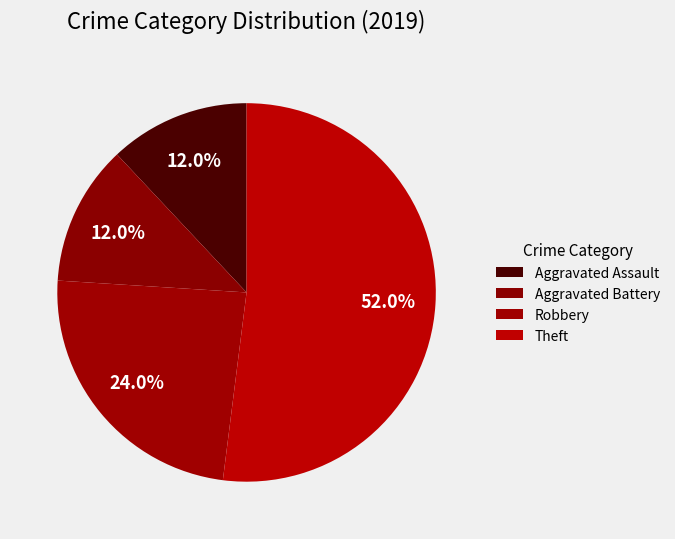

Does Robbery account for over 50% of the chart?

No